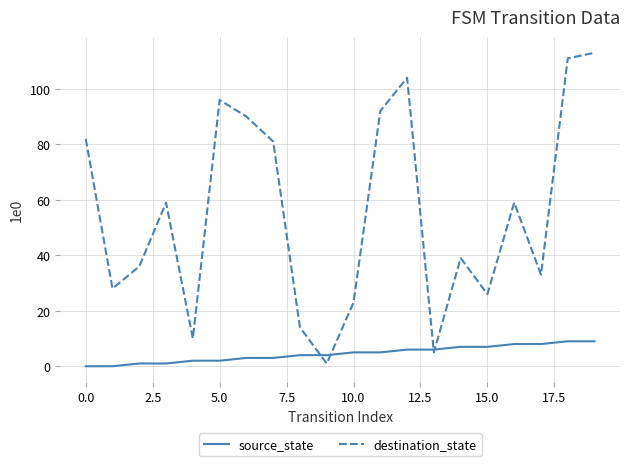

Rank the series by their maximum value, from lowest to highest.

source_state, destination_state